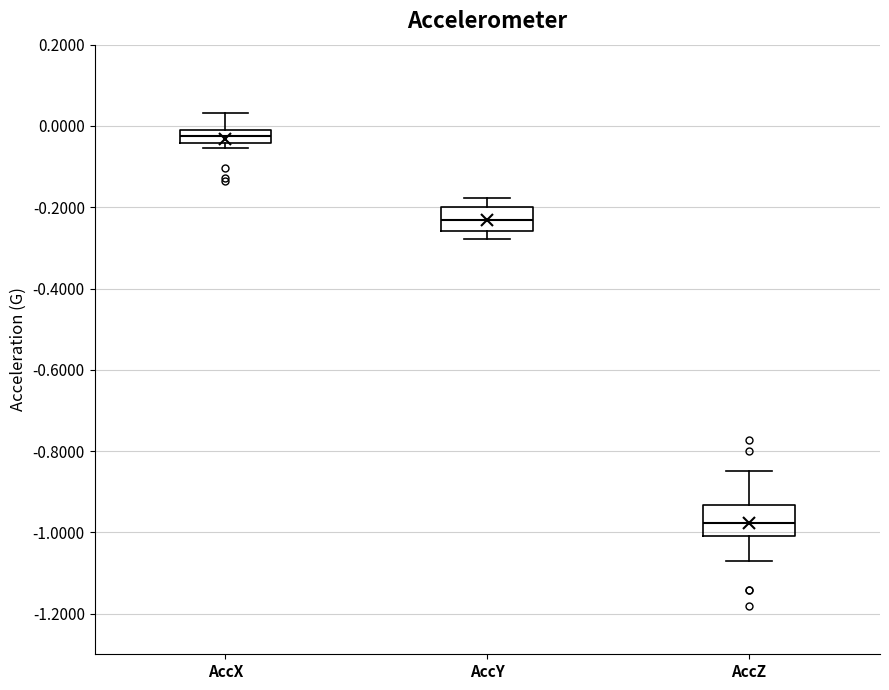

Where is the lower edge of the box for AccZ on the y-axis? The values are not printed on the chart, so give them approximately, as read against the axis.

-1.00